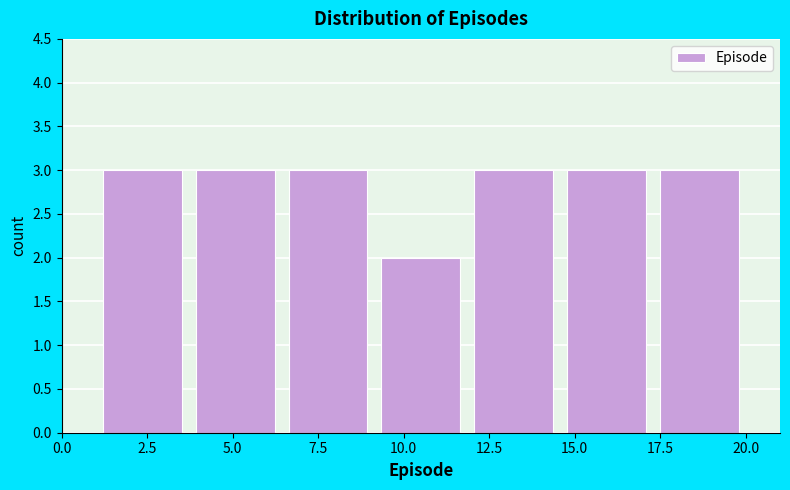

How tall is the bar that spans 17.5 to 20.0 on the x-axis? Neither the bar edges nor the heights are printed on the chart, so give them approximately, as read against the axes.

3